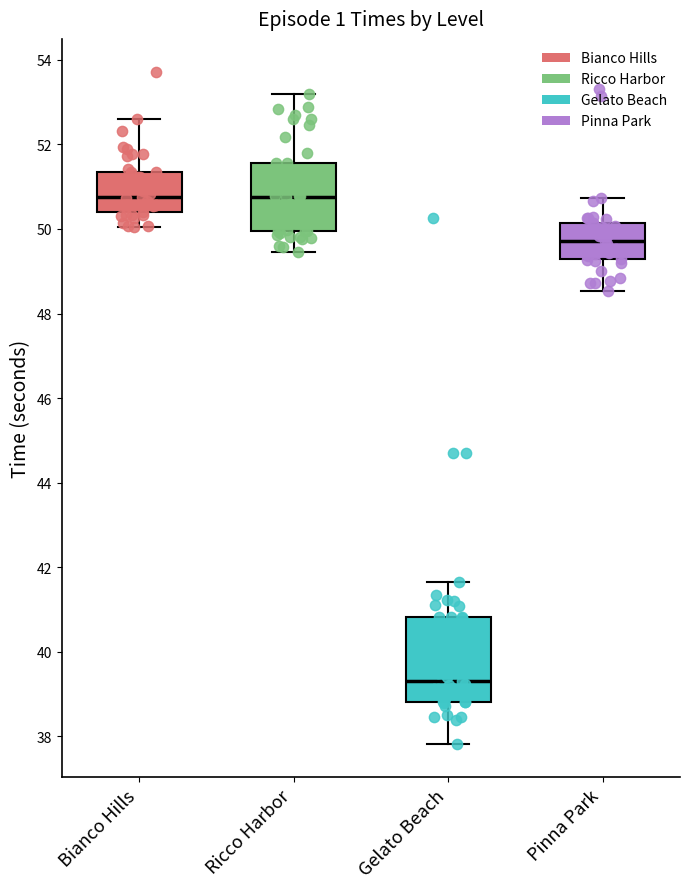

Where is the lower edge of the box for Bianco Hills on the y-axis? The values are not printed on the chart, so give them approximately, as read against the axis.

50.4